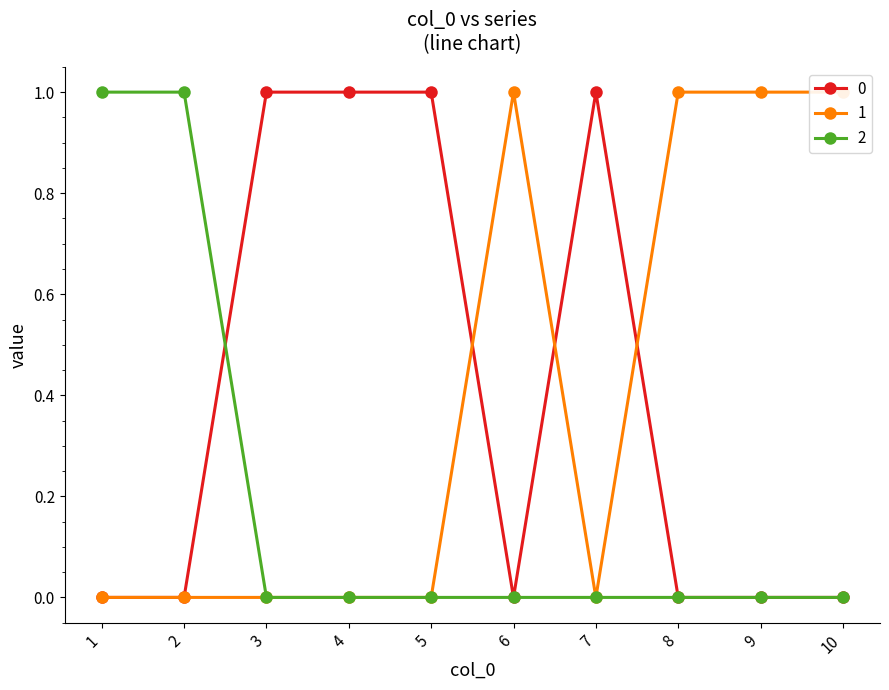

Reading left to right, extract all data points from this chart.

0: 0	0	1	1	1	0	1	0	0	0
1: 0	0	0	0	0	1	0	1	1	1
2: 1	1	0	0	0	0	0	0	0	0